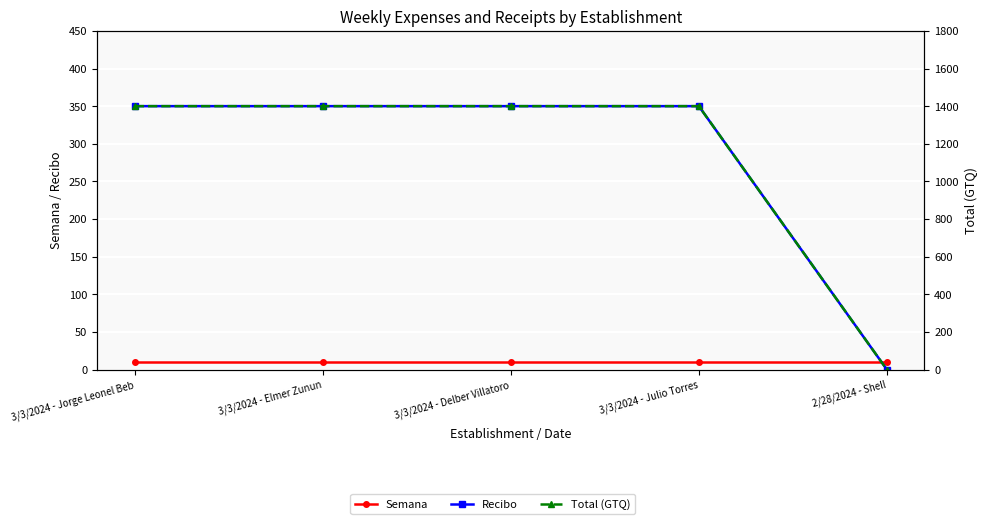

The Recibo series shows 618 at 3/3/2024 - Delber Villatoro. True or false?

False